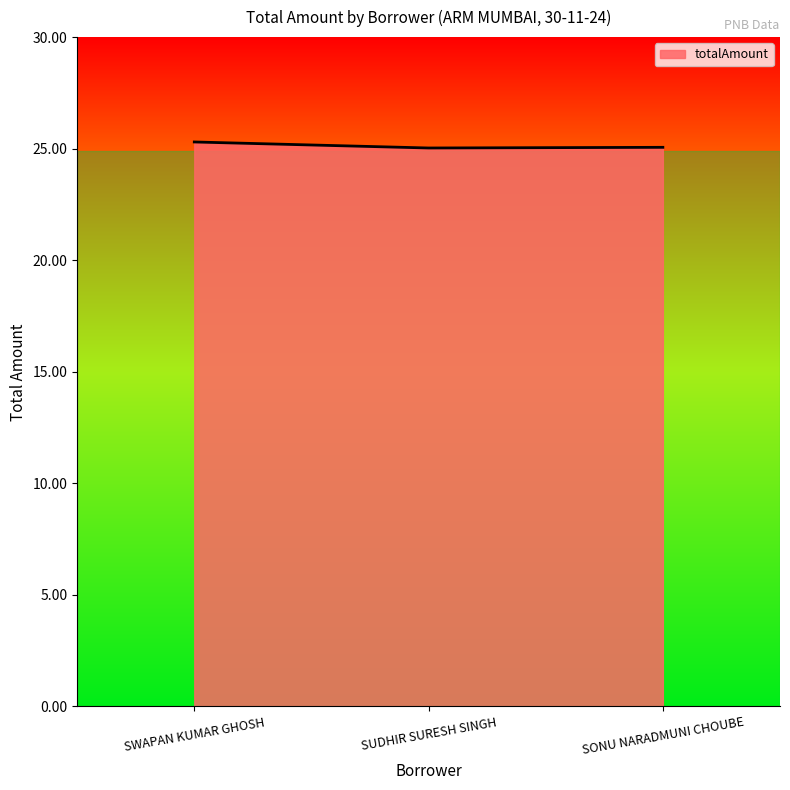

True or false: the data shows 35.0 at SONU NARADMUNI CHOUBE.

False